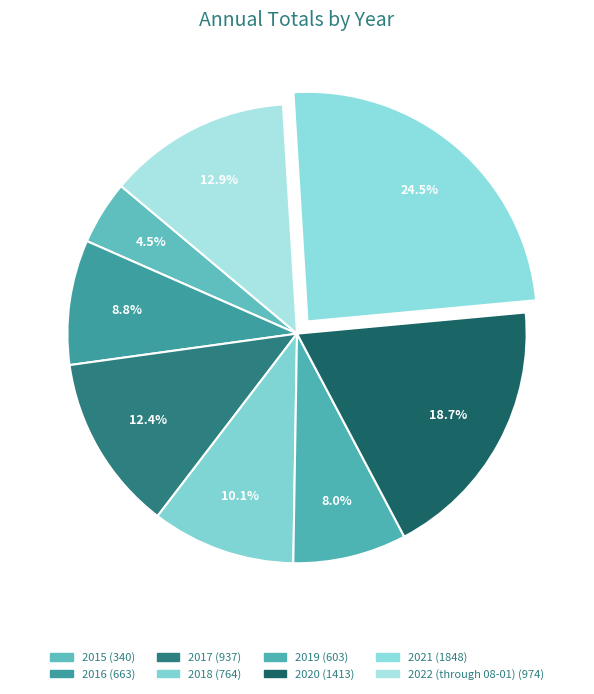

Does any single category account for the majority?

No